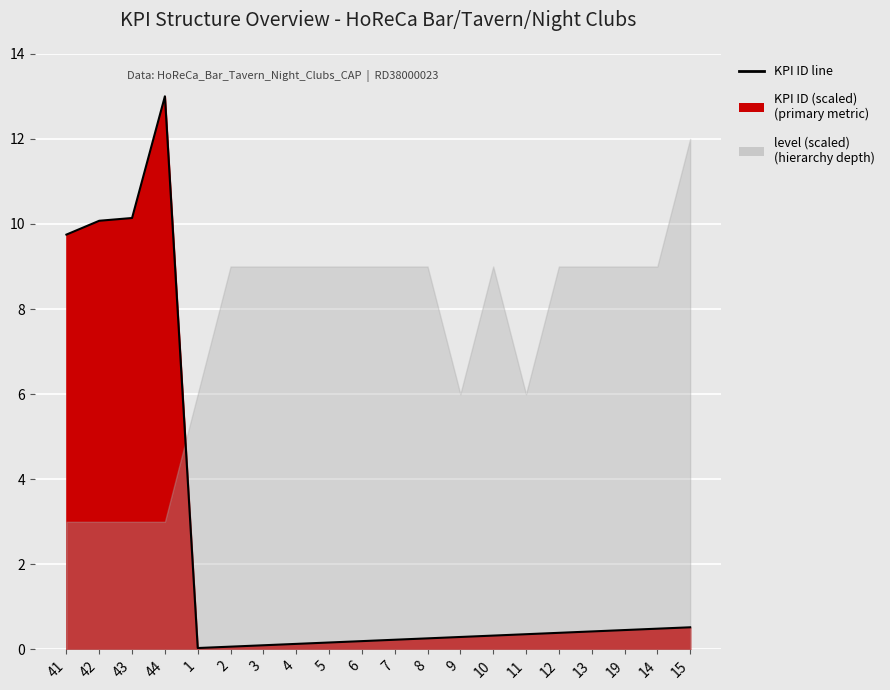

Does the chart display data point markers on the line(s)?

No